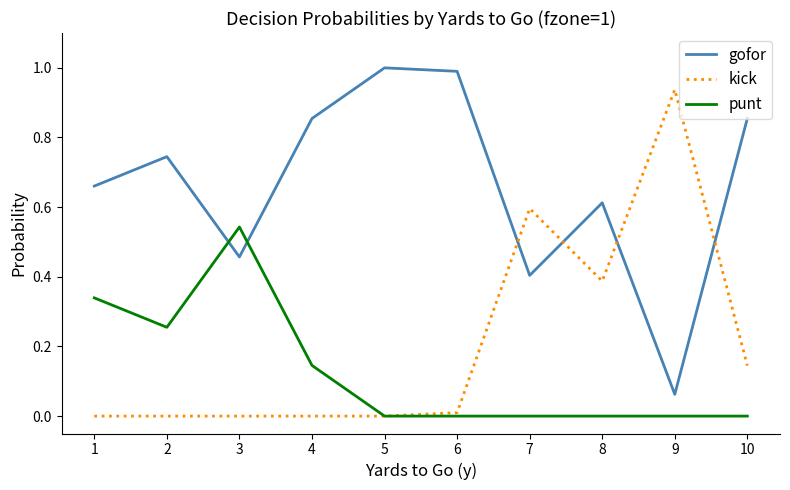

Rank the series by their maximum value, from highest to lowest.

gofor, kick, punt